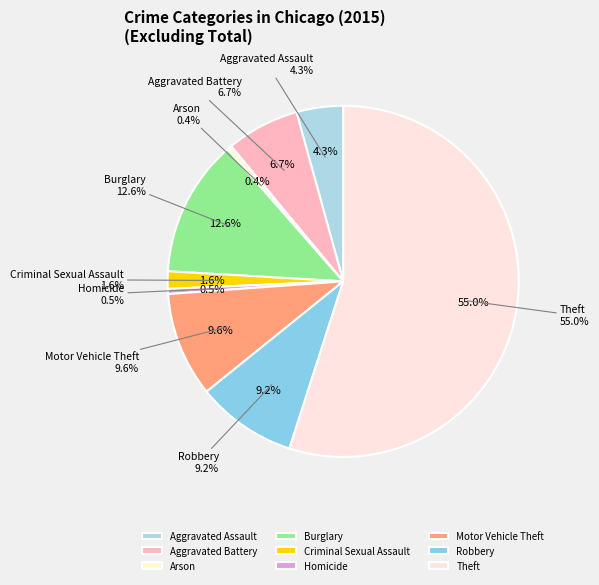

Which category accounts for the majority?

Theft